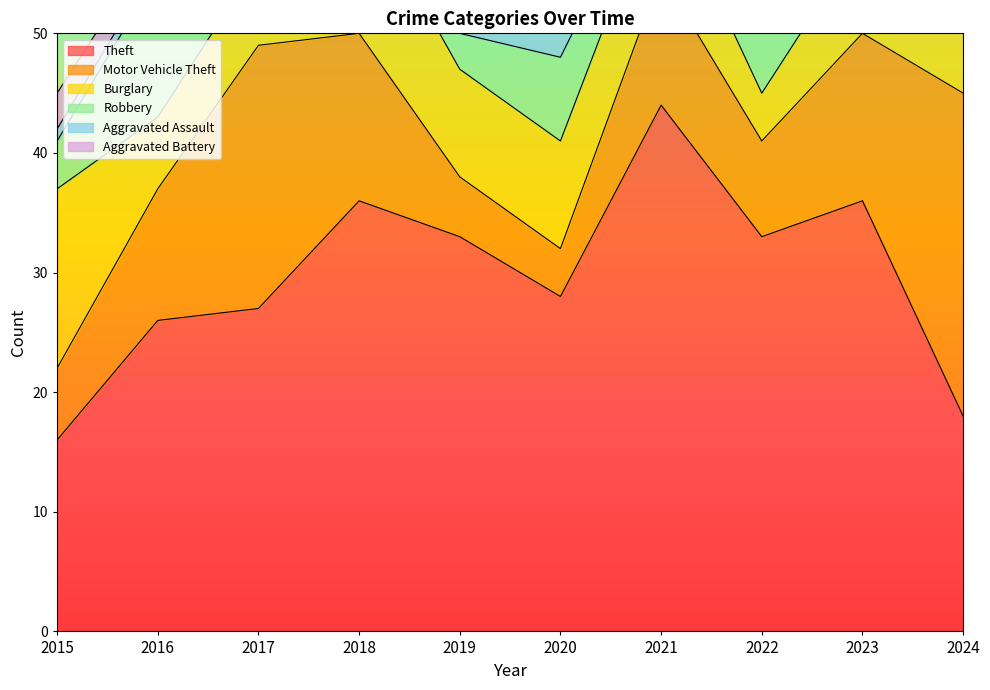

Which label corresponds to the smallest value in the chart?

2017